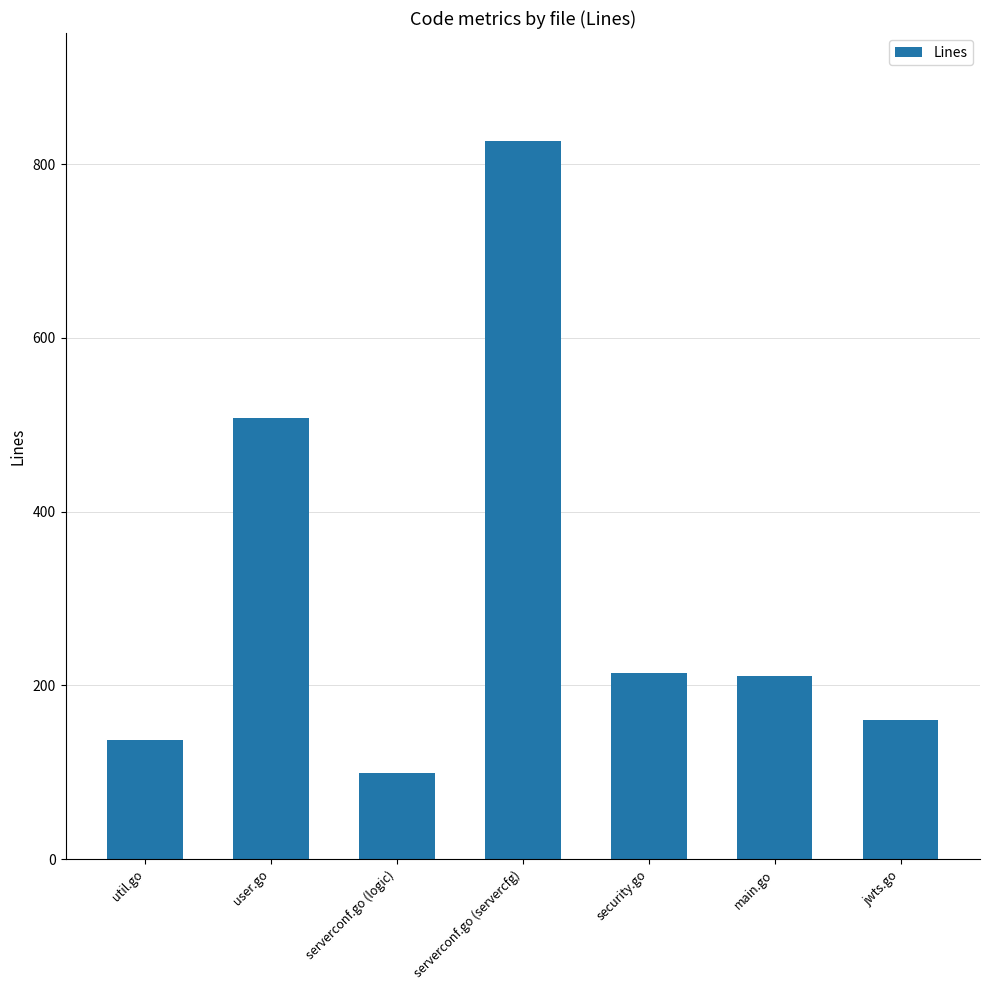

The chart shows a value of 53 at serverconf.go (logic). True or false?

False